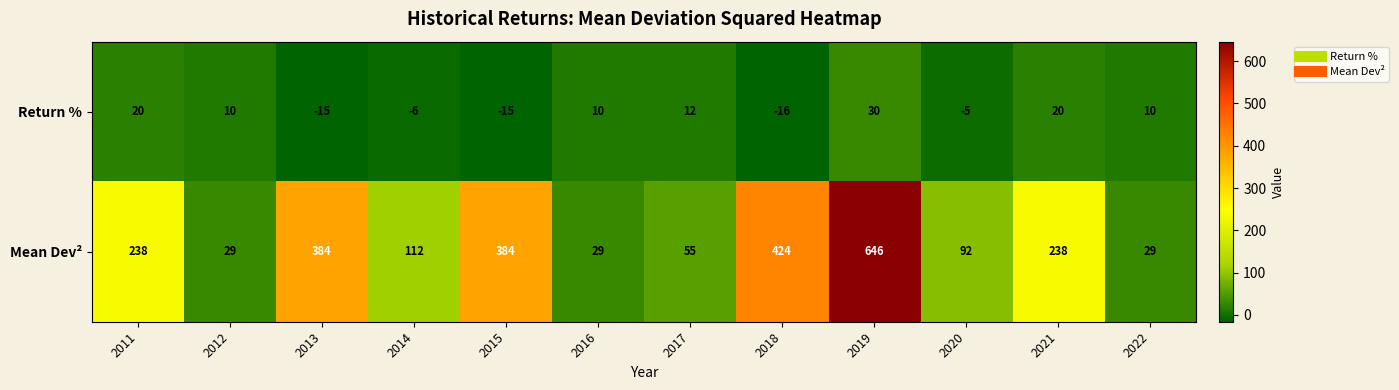

What is the spread (max minus min) of values at 2017?

43